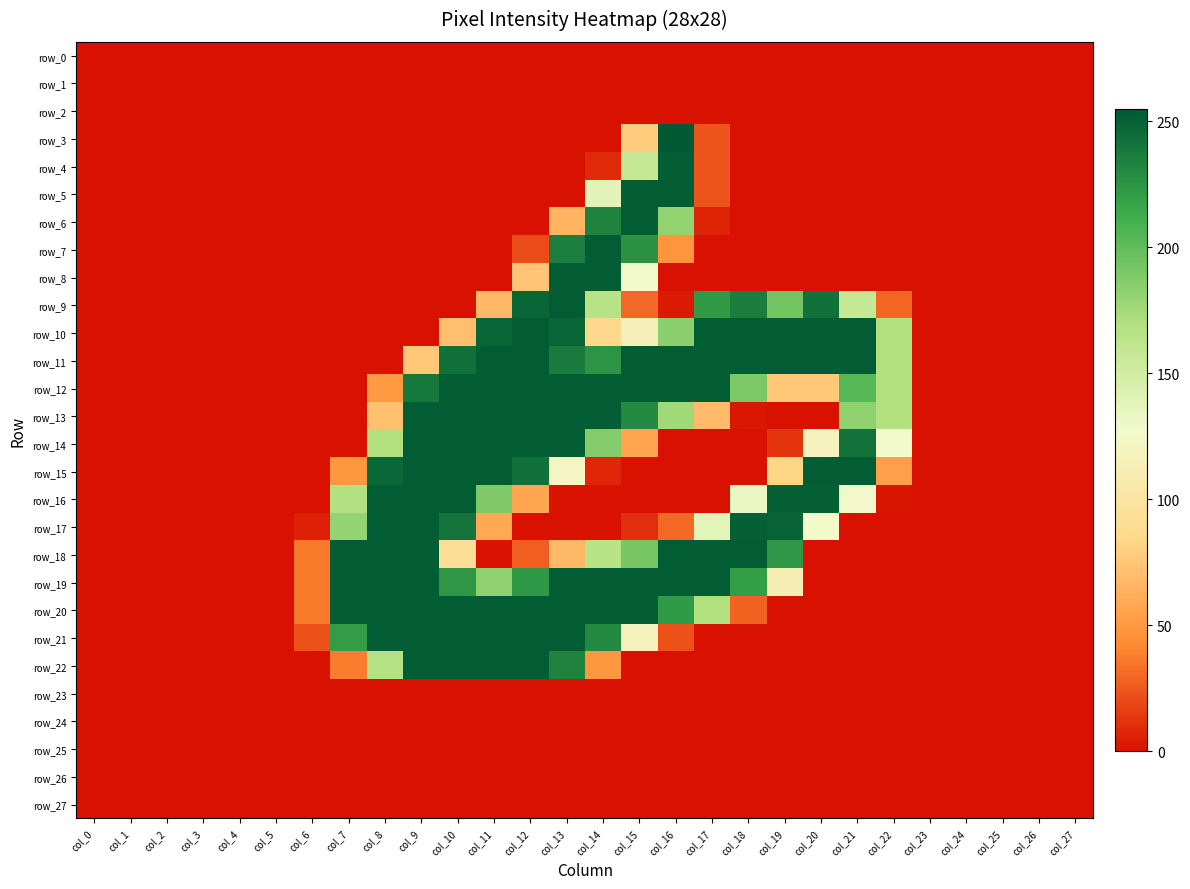

What is the maximum value shown in the chart?

255